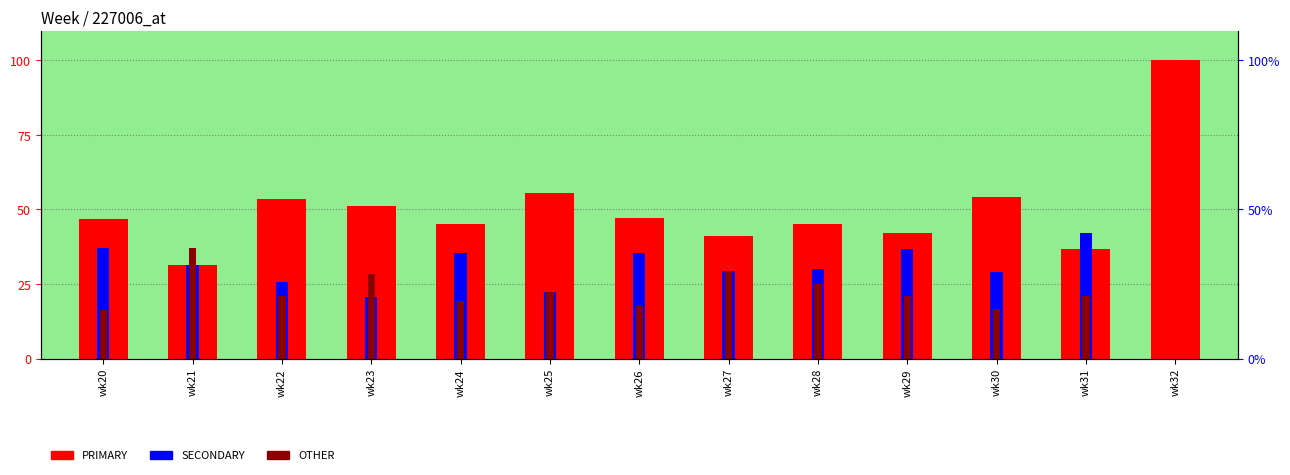

Rank the series by their average value, from highest to lowest.

PRIMARY, SECONDARY, OTHER